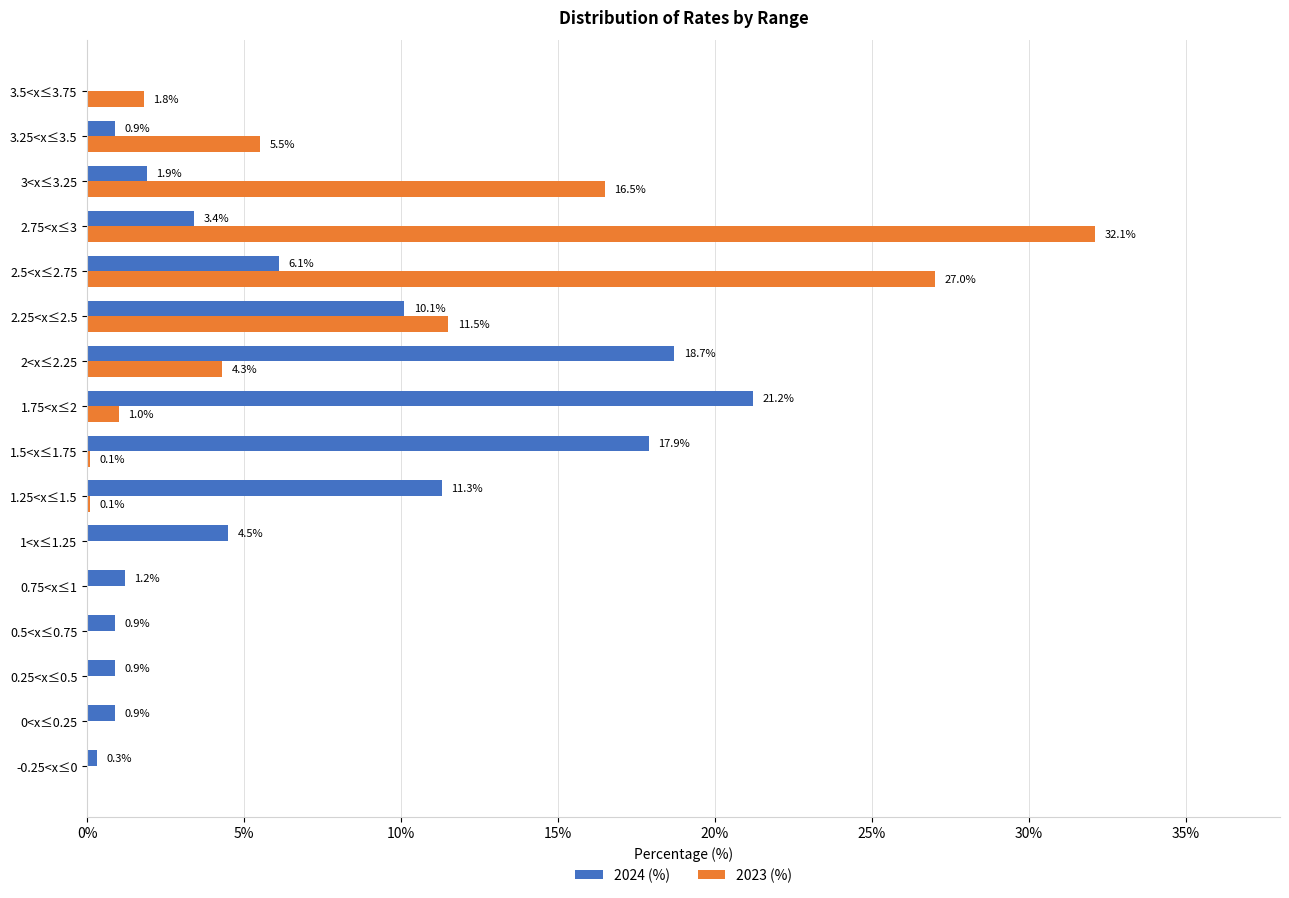

What is the approximate value of 2024 (%) at 0.75<x≤1?

1.2